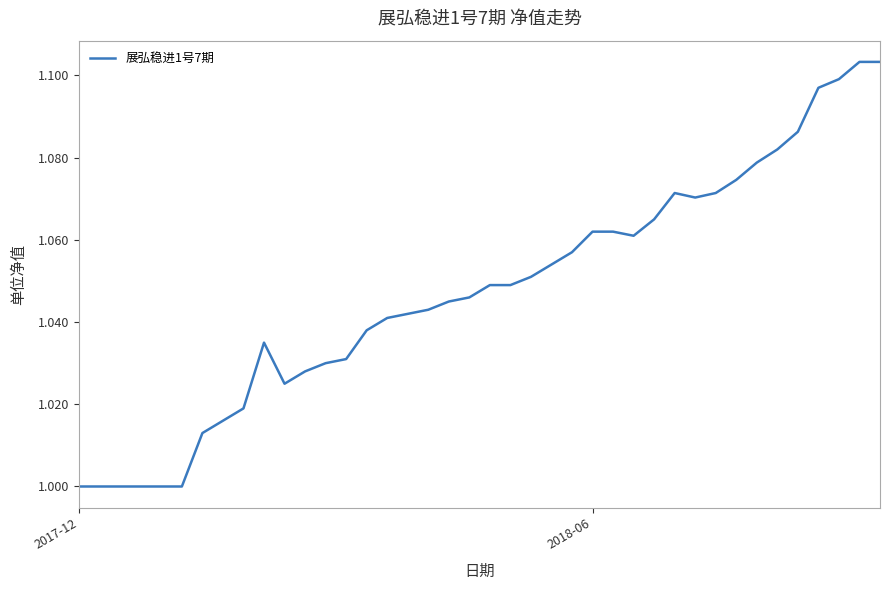

Is this an area chart (filled region under the line)?

No